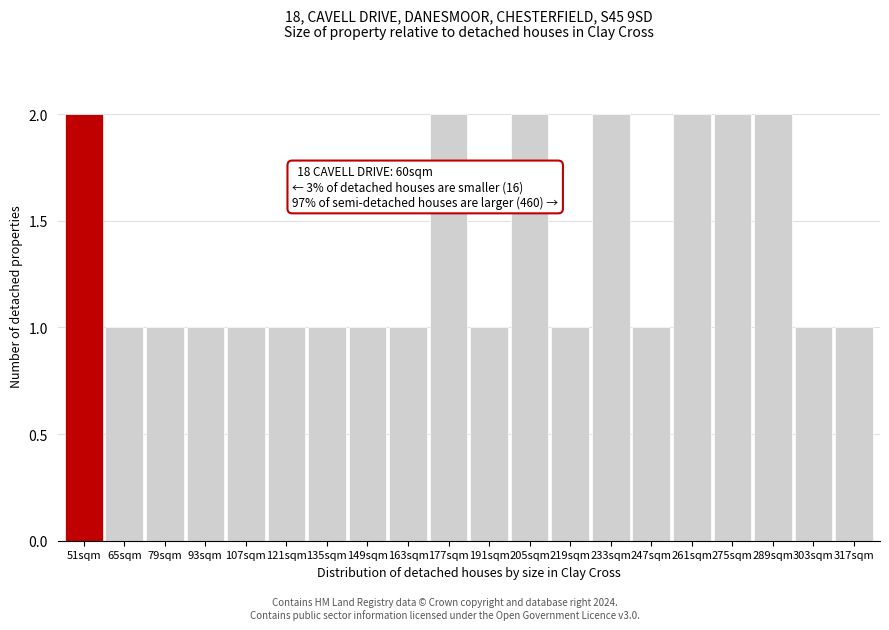

Reading right to left, list all the values displayed in this chart.

317sqm=1	303sqm=1	289sqm=2	275sqm=2	261sqm=2	247sqm=1	233sqm=2	219sqm=1	205sqm=2	191sqm=1	177sqm=2	163sqm=1	149sqm=1	135sqm=1	121sqm=1	107sqm=1	93sqm=1	79sqm=1	65sqm=1	51sqm=2